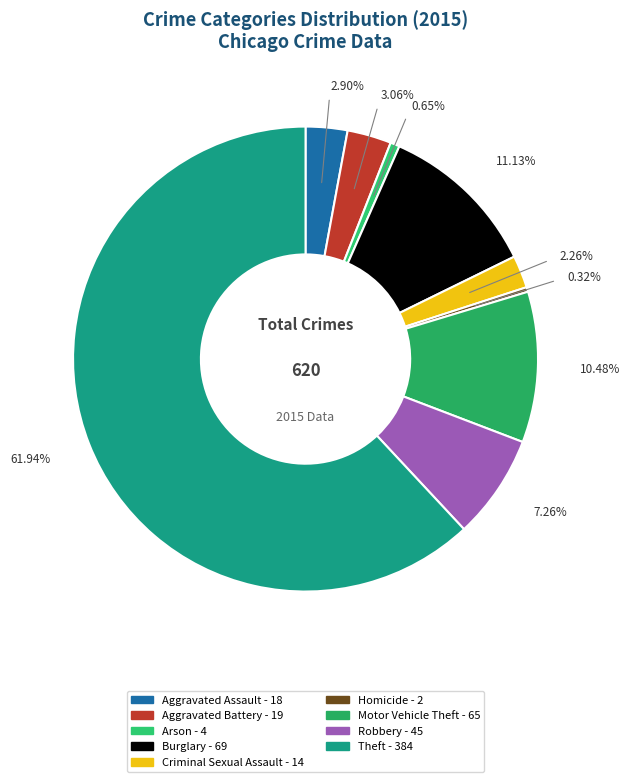

What percentage is the Aggravated Assault slice, to the nearest percent?

3%